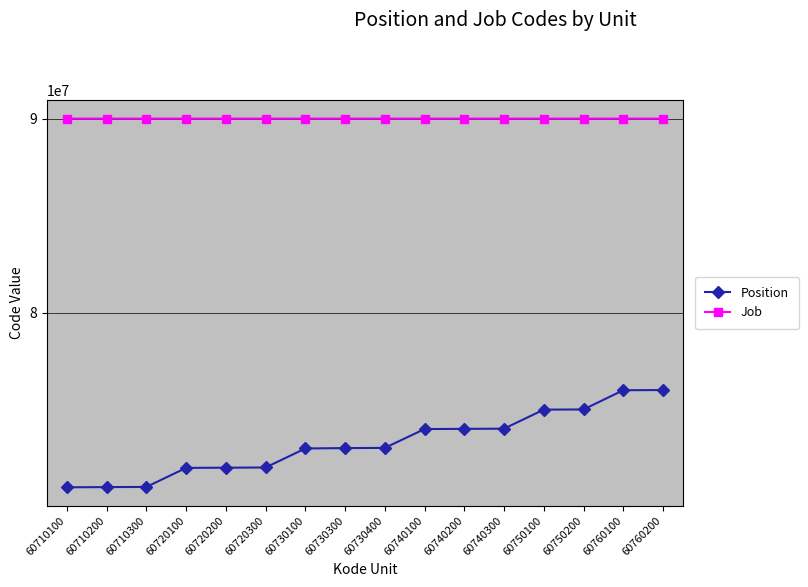

Between 60710200 and 60760100, which series saw the biggest shift?

Position